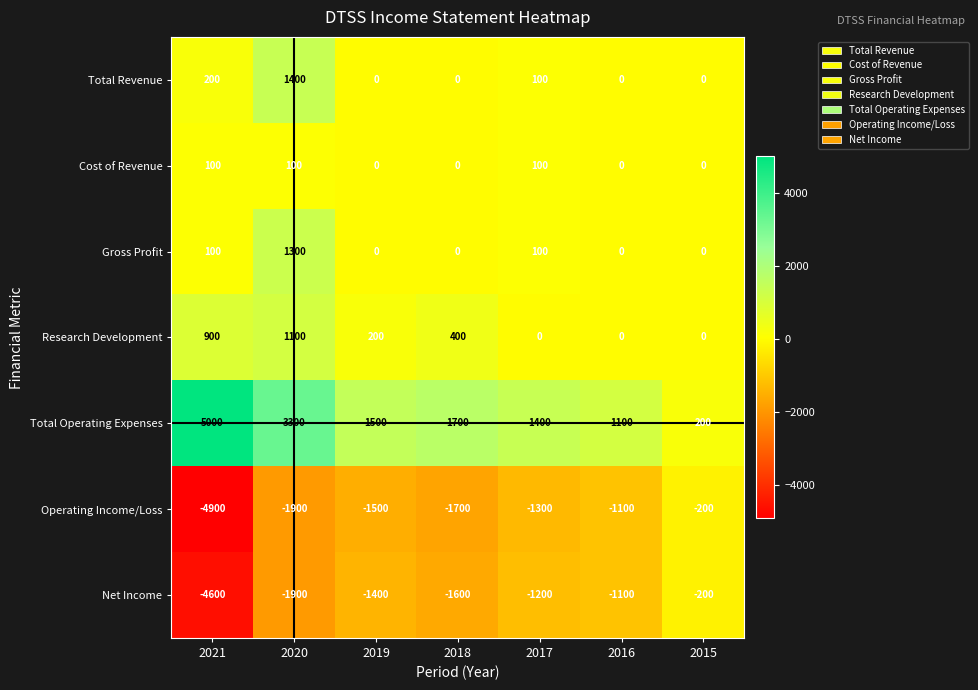

Which series changed the most between 2020 and 2016?

Total Operating Expenses